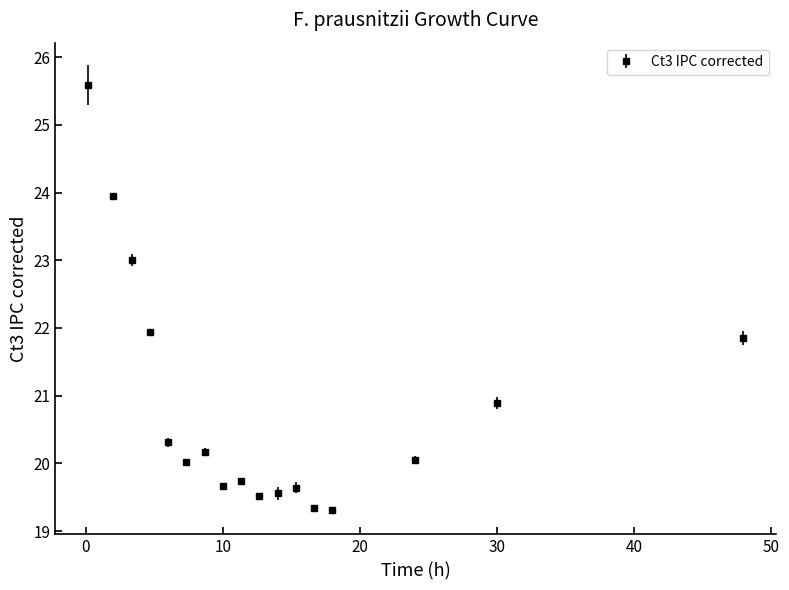

What is the value of the 4th point from the left?

21.9